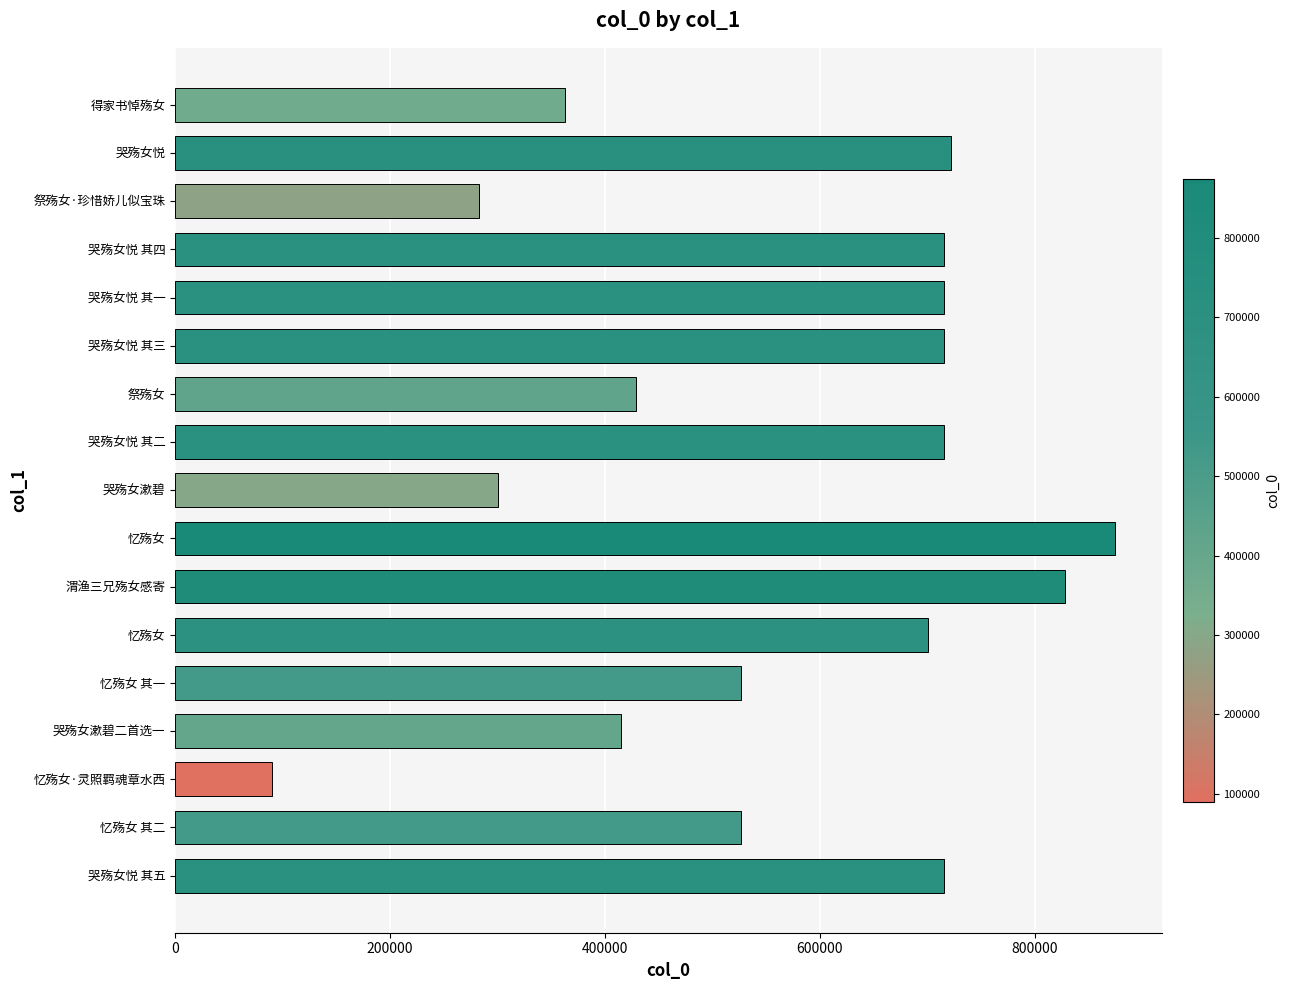

How many bars are there in total?

17